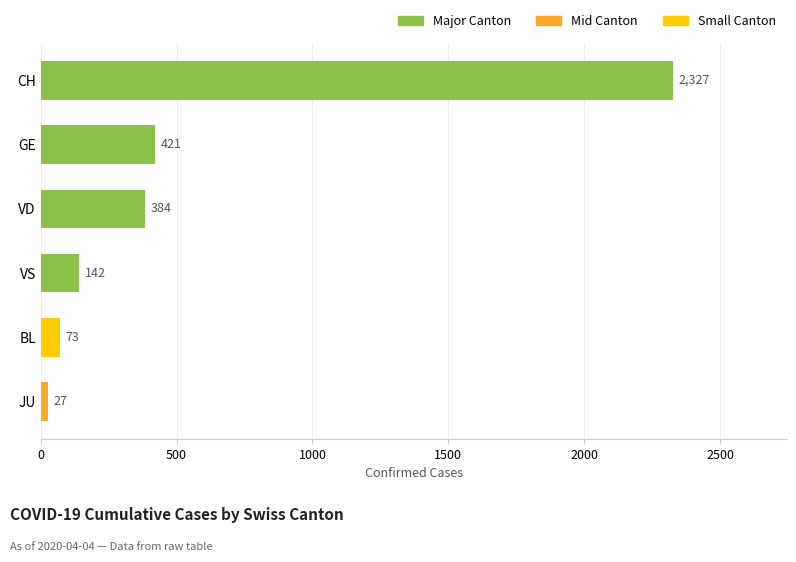

What is the change in value from VS to CH?

+2185